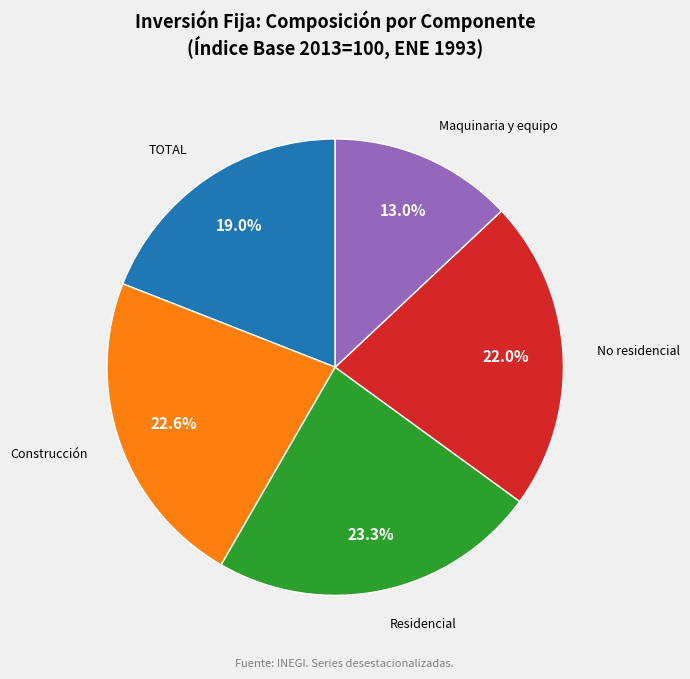

Is there a majority slice in this chart?

No